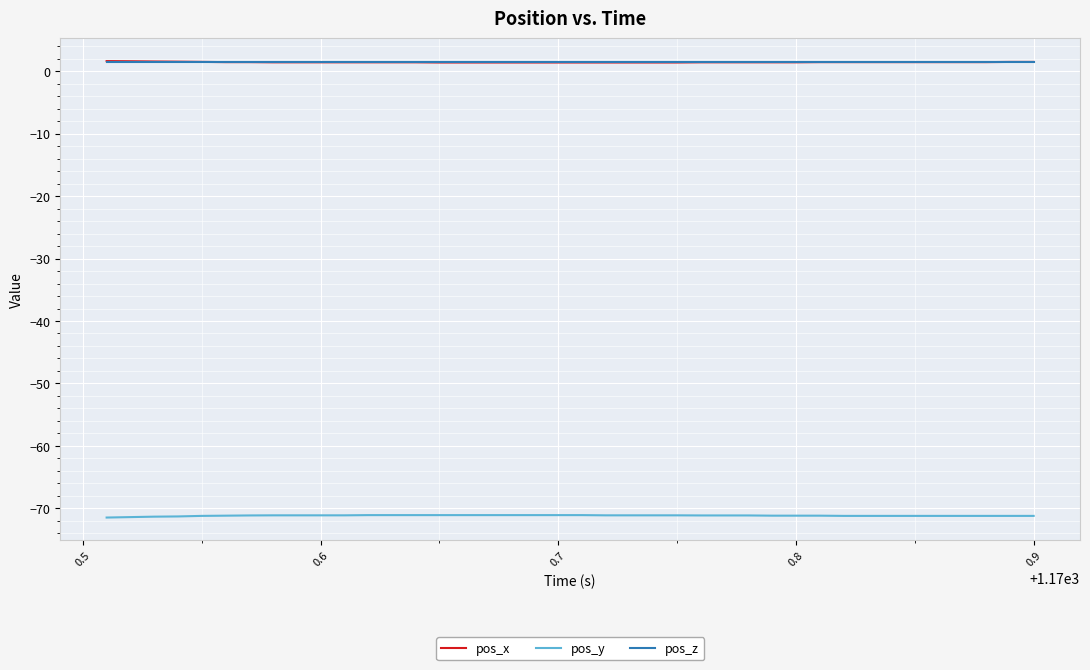

What is the lowest value of the pos_y series?

-71.5